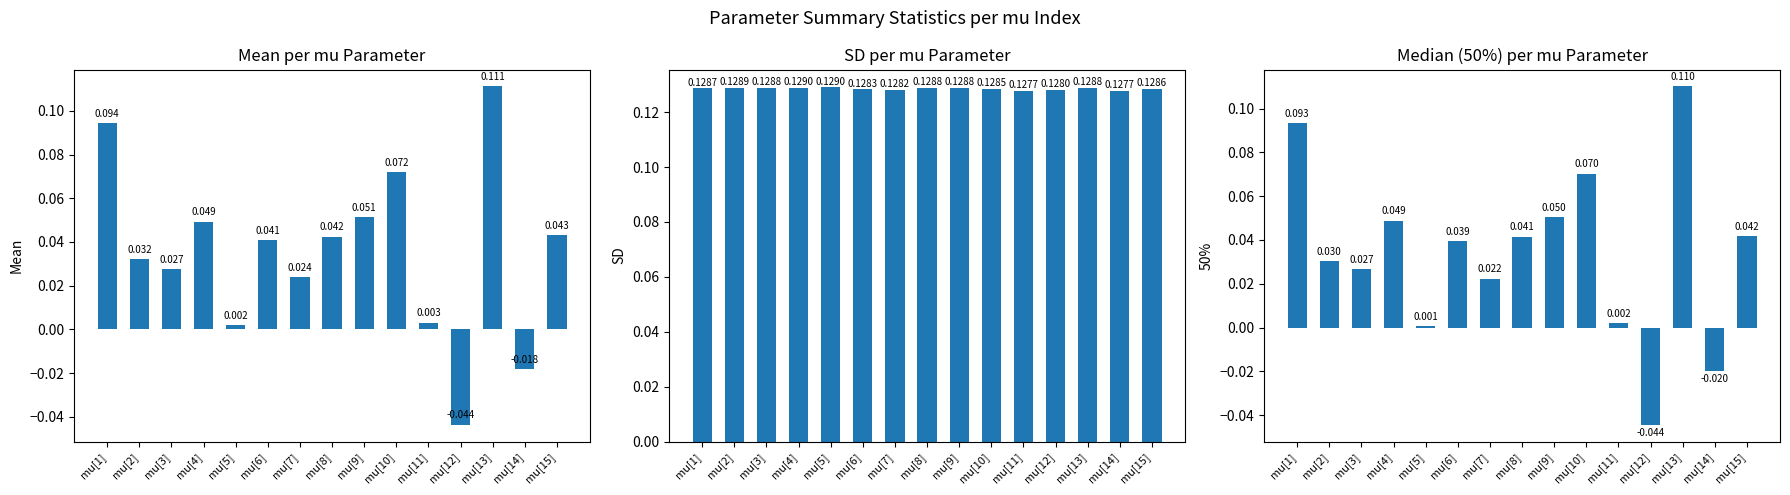

Is it true that mean equals 0.0 at mu[10]?

False